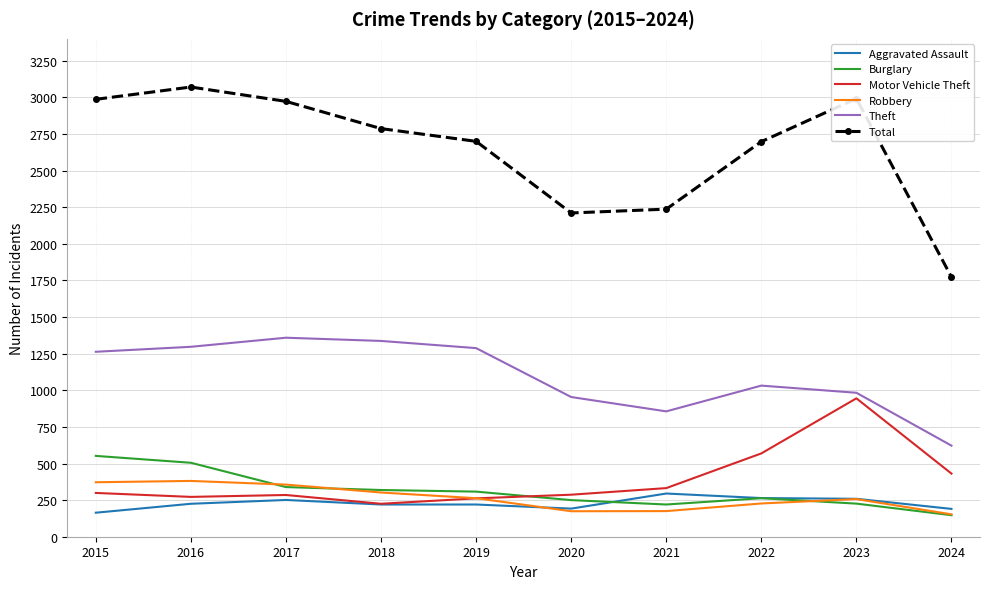

Rank the series by their maximum value, from lowest to highest.

Aggravated Assault, Robbery, Burglary, Motor Vehicle Theft, Theft, Total